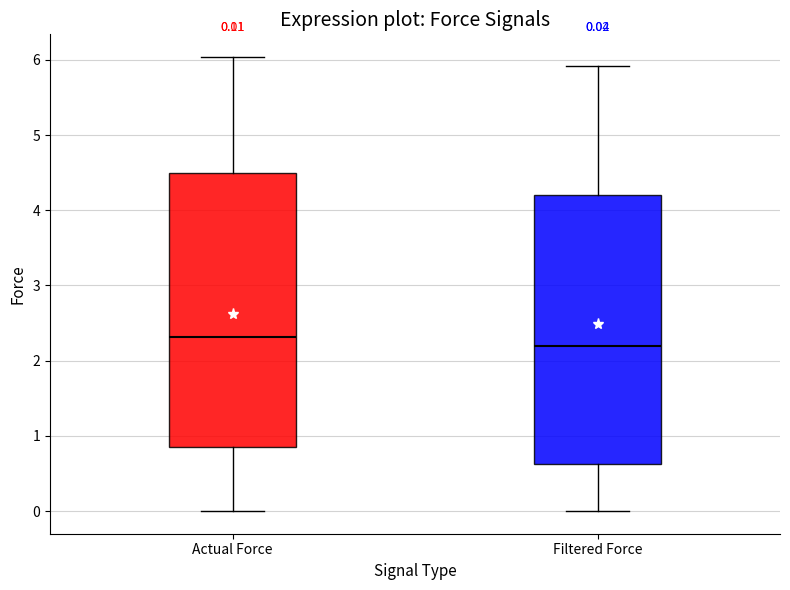

Which box has the lowest median line?

Filtered Force